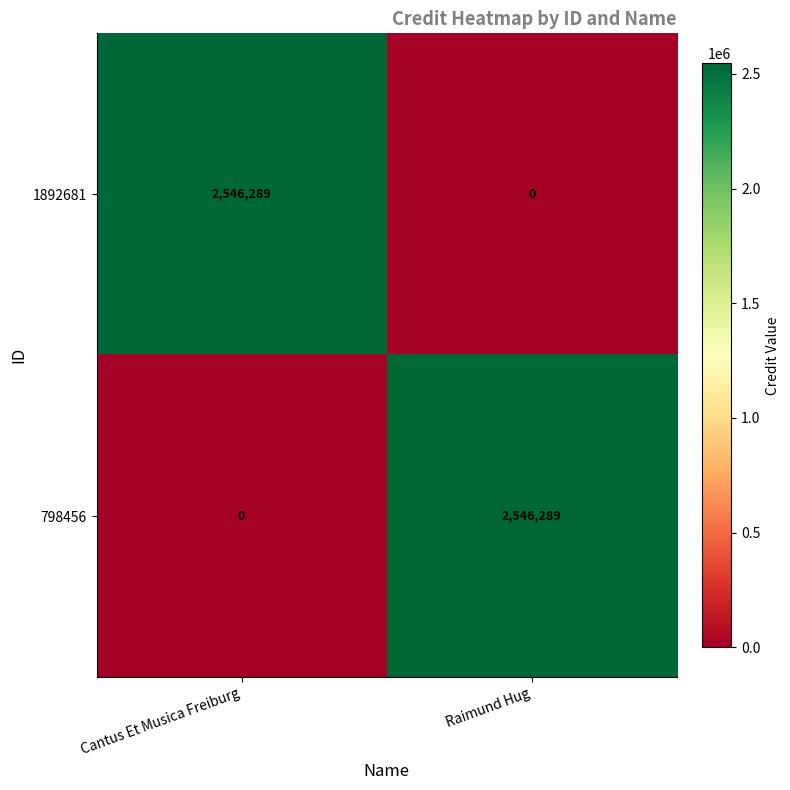

At which label is 798456 closest to 1273144?

Cantus Et Musica Freiburg